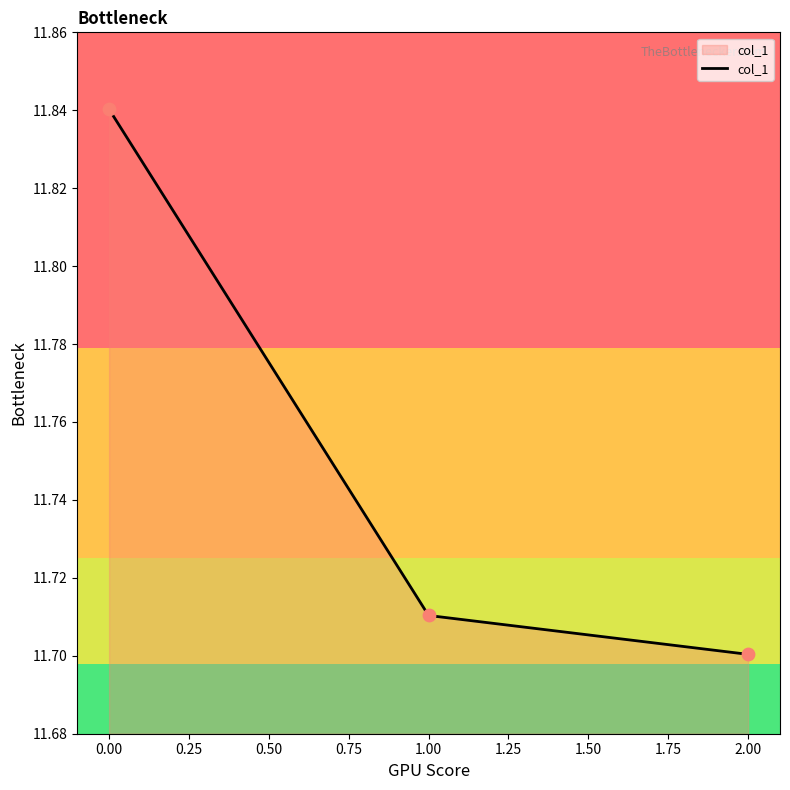

What is the ratio of the value at 0.00 to the value at 2.00?

1.0